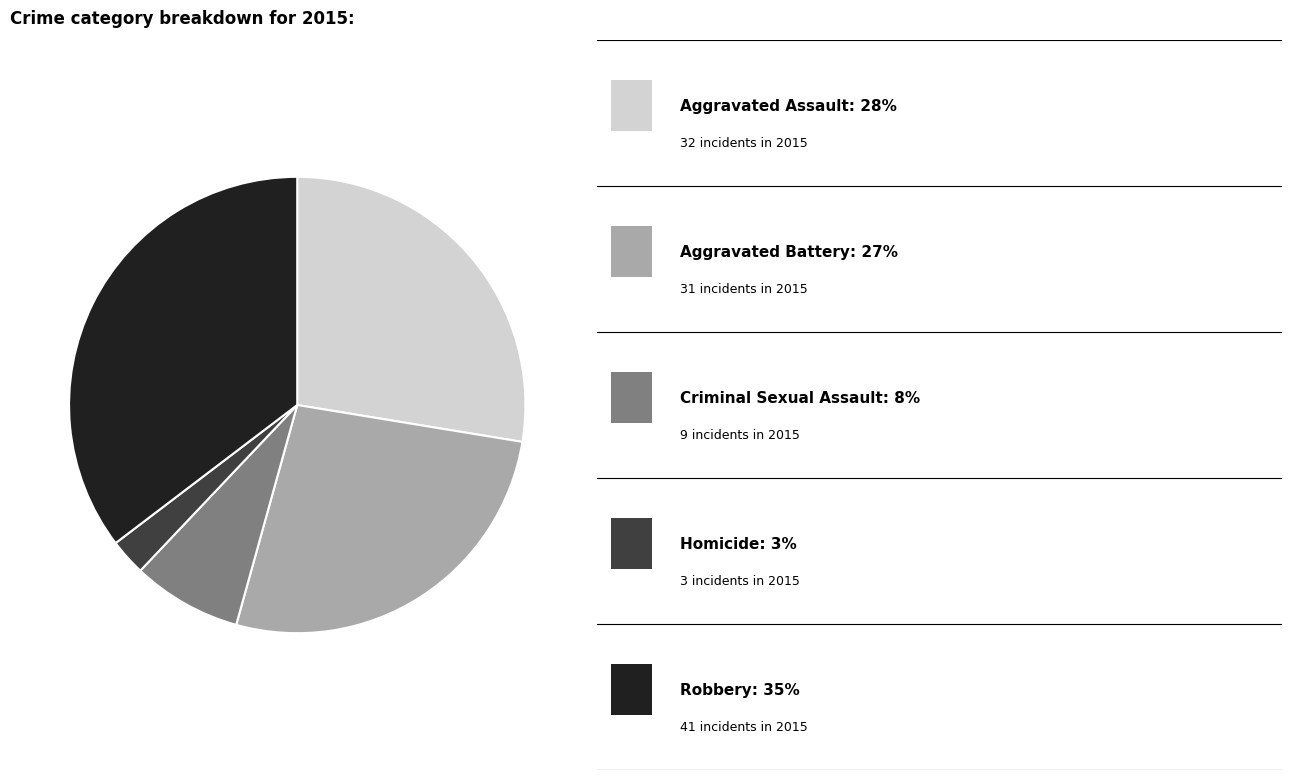

How many slices are in this pie chart?

5